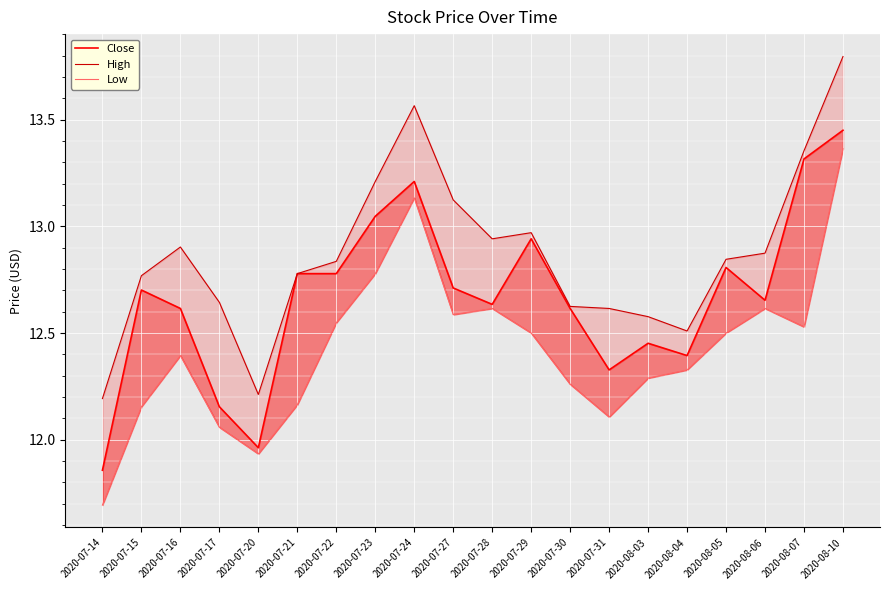

What is the sum of all High values?

257.4